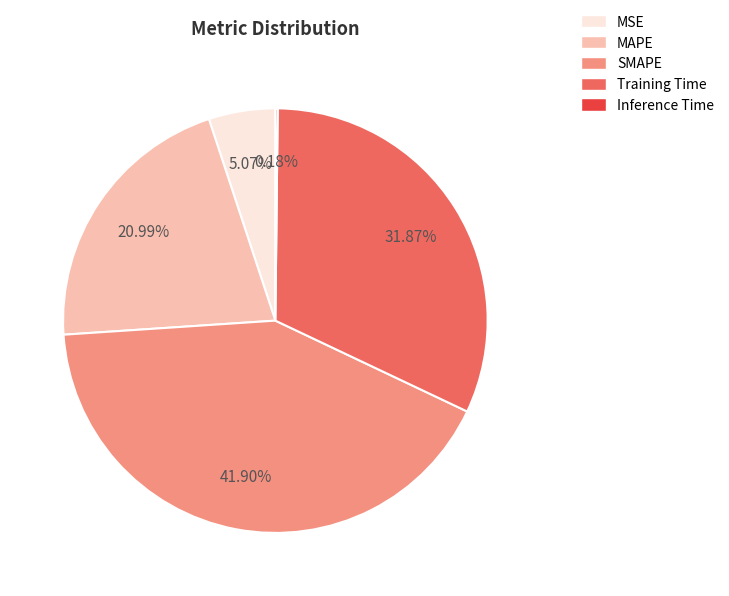

Does Training Time represent more than half of the total?

No